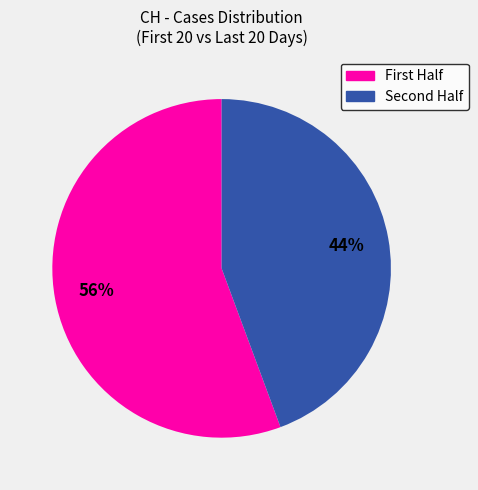

Which category accounts for the majority?

First Half